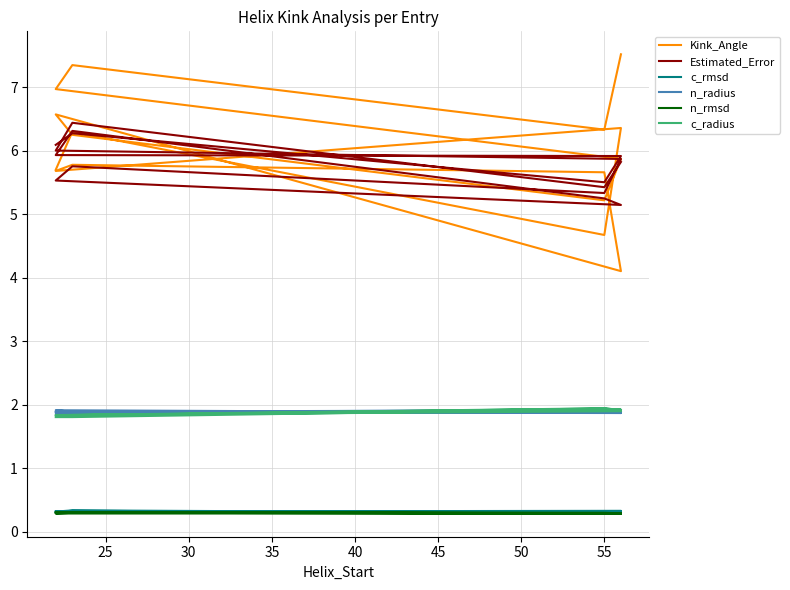

Reading left to right, what are all the values shown in this chart?

Kink_Angle: 5.7	6.3	4.7	6.4	5.7	5.8	5.7	4.1	6.6	6.3	5.2	5.9	7.0	7.4	6.3	7.5
Estimated_Error: 6.1	6.3	5.5	5.9	5.9	6.3	5.3	5.1	5.5	5.8	5.3	5.9	6.0	6.4	5.4	5.8
c_rmsd: 0.3	0.3	0.3	0.3	0.3	0.3	0.3	0.3	0.3	0.3	0.3	0.3	0.3	0.3	0.3	0.3
n_radius: 1.9	1.9	1.9	1.9	1.9	1.9	1.9	1.9	1.9	1.9	1.9	1.9	1.9	1.9	1.9	1.9
n_rmsd: 0.3	0.3	0.3	0.3	0.3	0.3	0.3	0.3	0.3	0.3	0.3	0.3	0.3	0.3	0.3	0.3
c_radius: 1.8	1.8	1.9	1.9	1.8	1.8	1.9	1.9	1.8	1.8	1.9	1.9	1.8	1.8	1.9	1.9